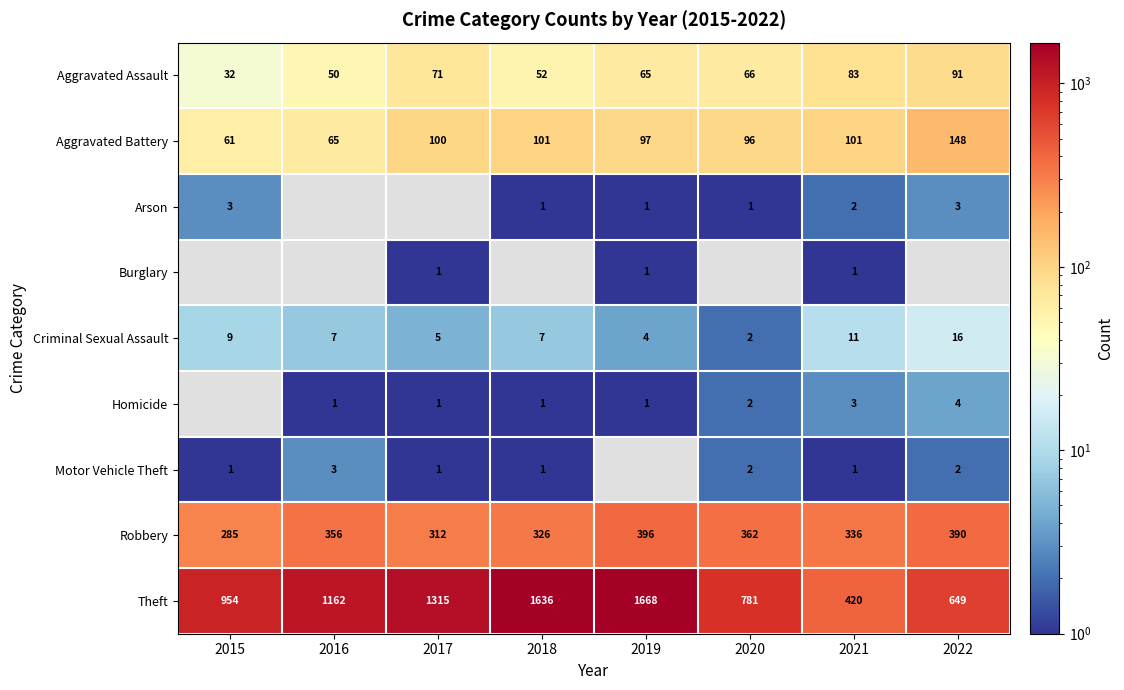

What is the highest value of the Criminal Sexual Assault series?

16